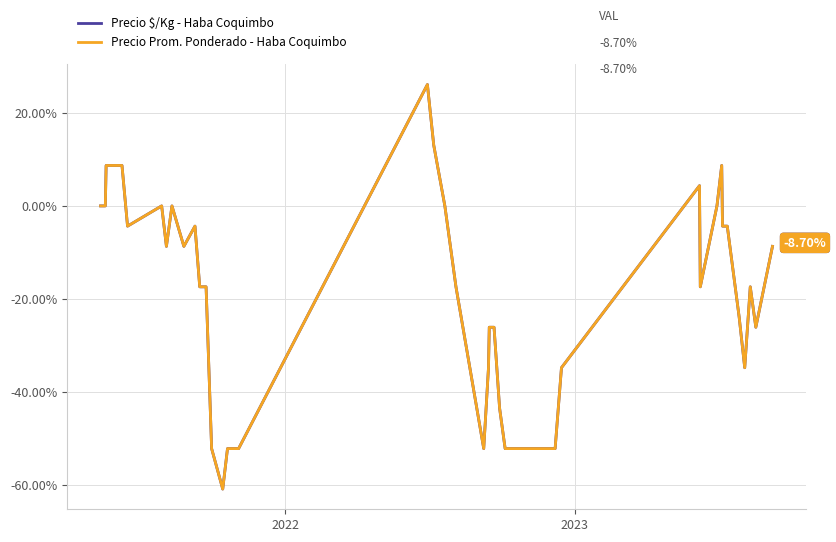

Is this an area chart (filled region under the line)?

No